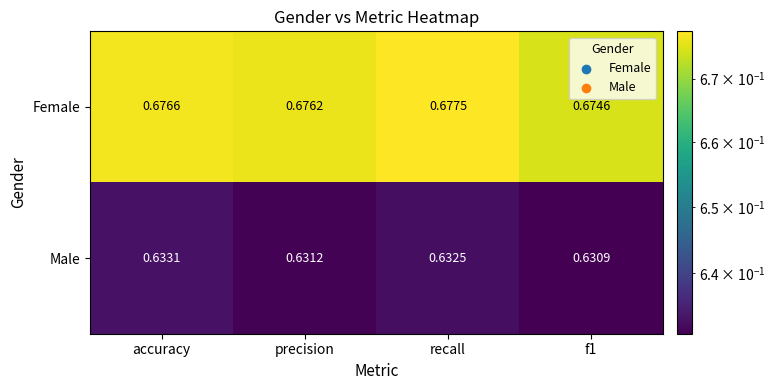

Which category has the highest value in the Female series?

recall